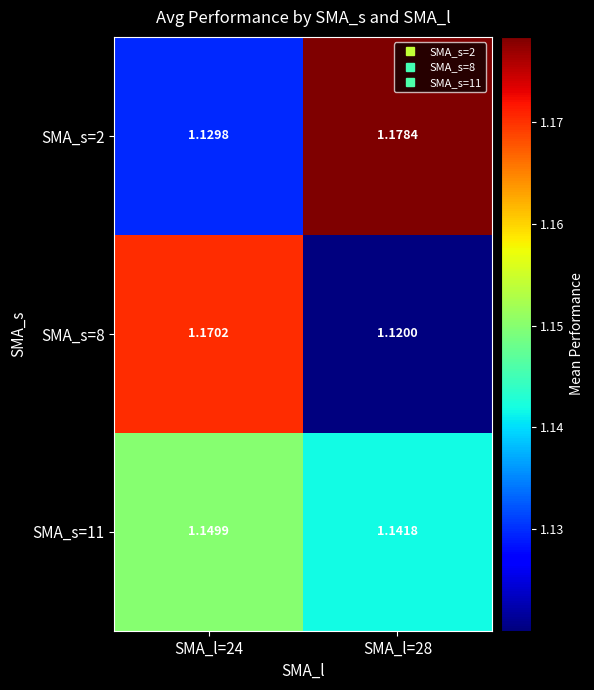

Is the value of SMA_s=2 at SMA_l=24 greater than the value of SMA_s=11 at SMA_l=24?

No